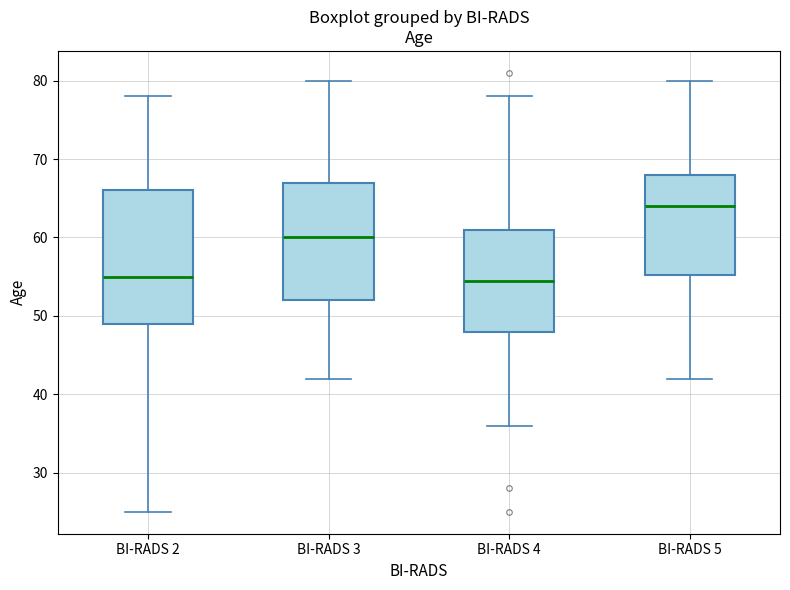

Reading left to right, transcribe this box plot: for each box, give where its median line is, the range the box spans, and where its two whiskers end, as read against the y-axis. The values are not printed on the chart, so give them approximately, as read against the axis.

BI-RADS 2: median 55, box 49 to 66, whiskers 25 to 78
BI-RADS 3: median 60, box 52 to 67, whiskers 42 to 80
BI-RADS 4: median 55, box 48 to 61, whiskers 36 to 78
BI-RADS 5: median 64, box 55 to 68, whiskers 42 to 80